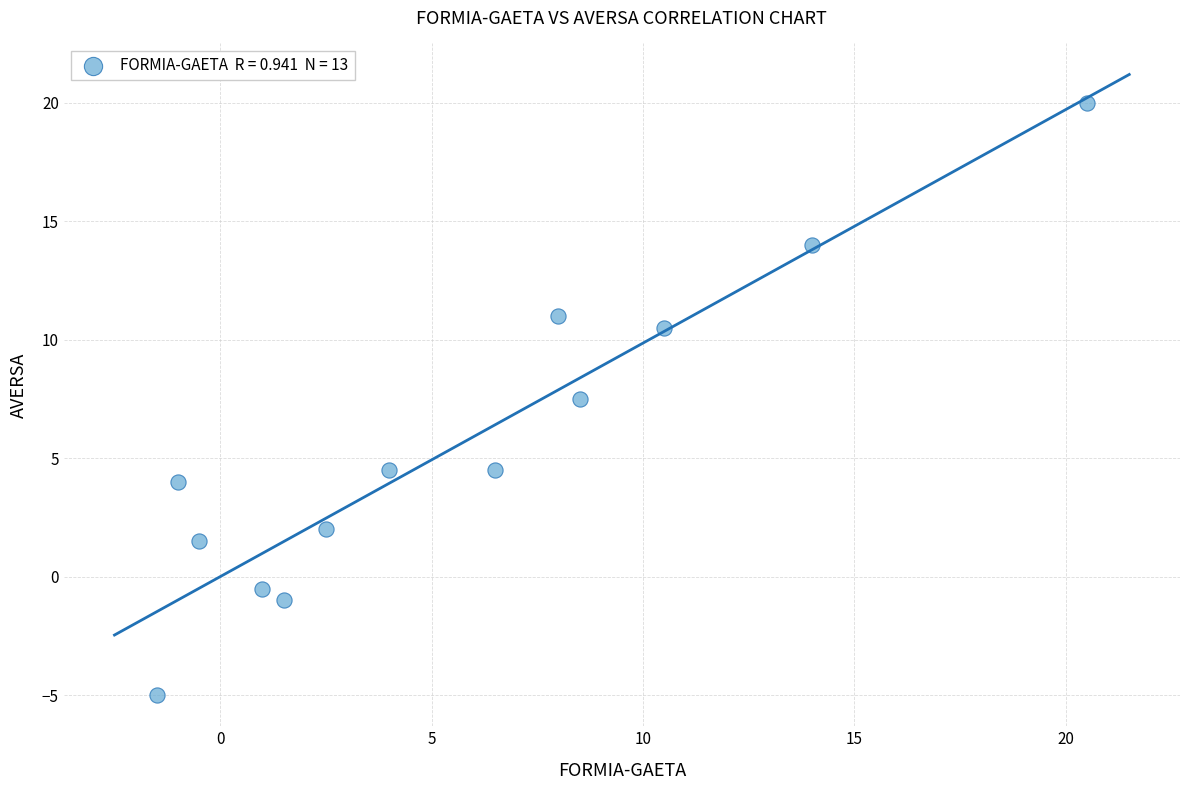

What is the range of X values (max minus min)?

22.0